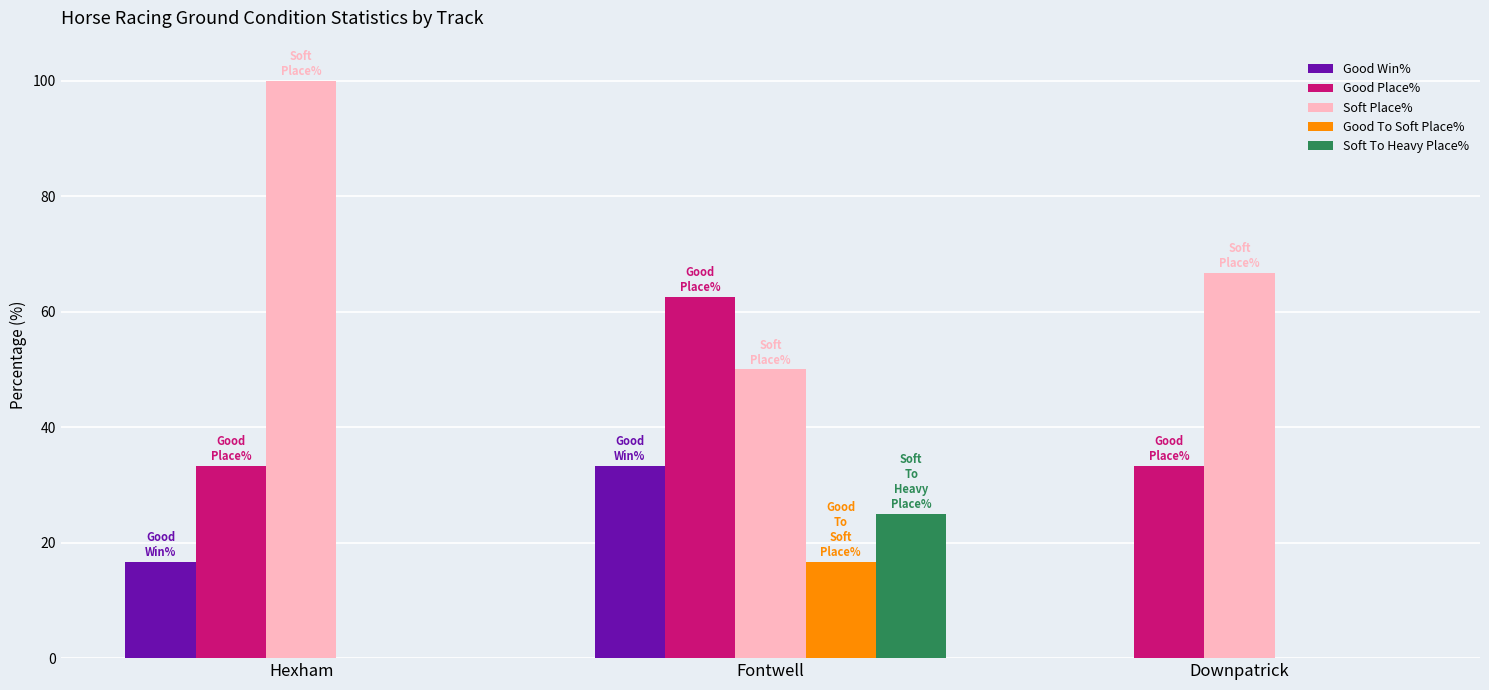

Which series has the largest total across all categories?

Soft Place%